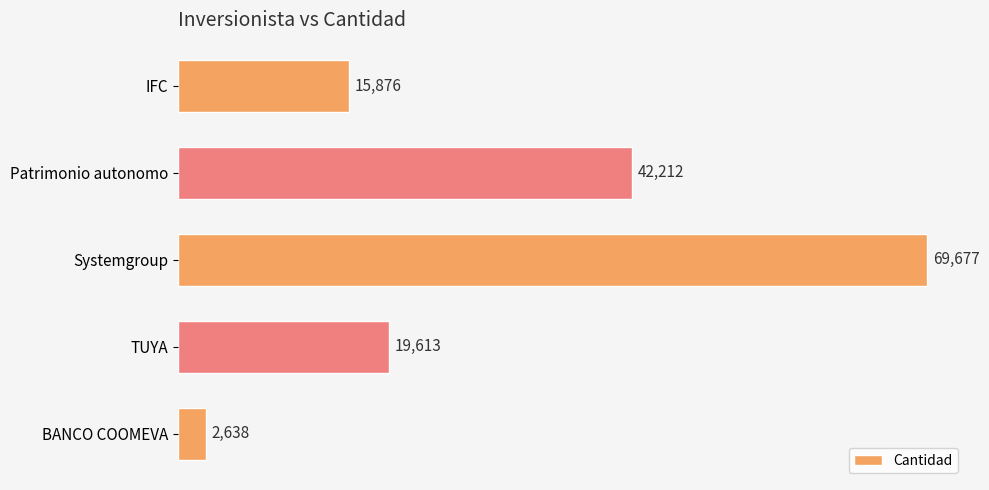

What is the approximate value at TUYA, to the nearest 10?

19610